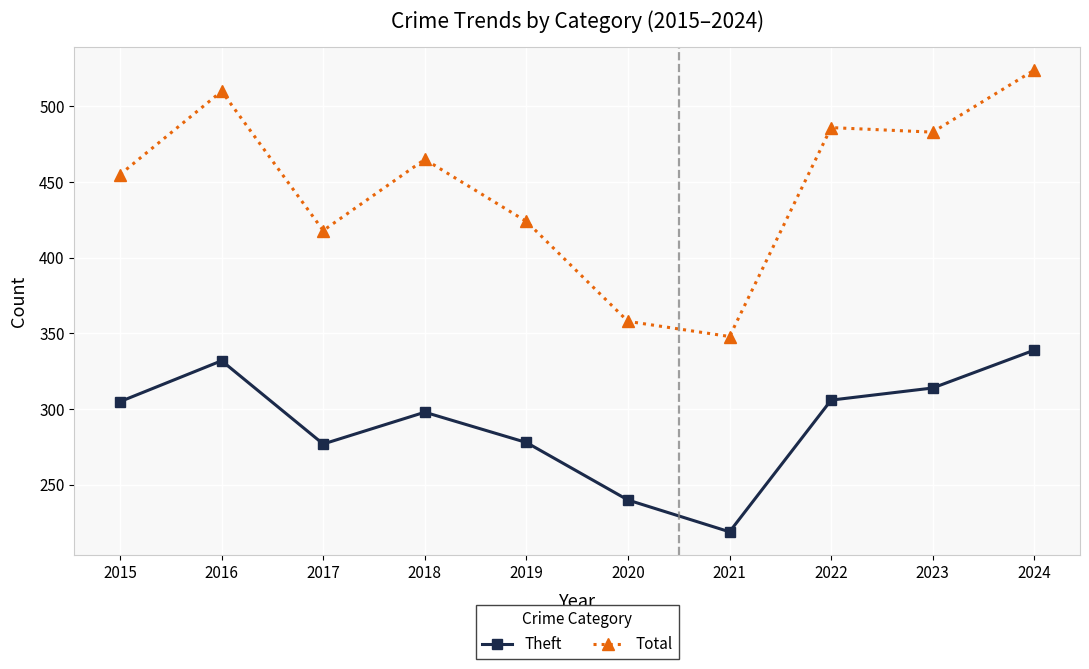

How many lines are shown in the chart?

2